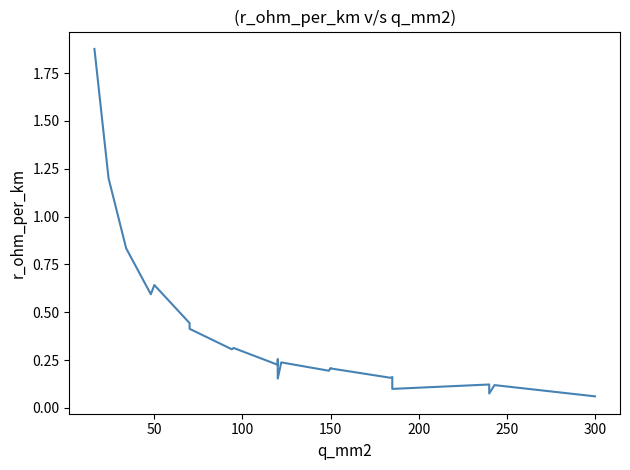

What is the average value?

0.4